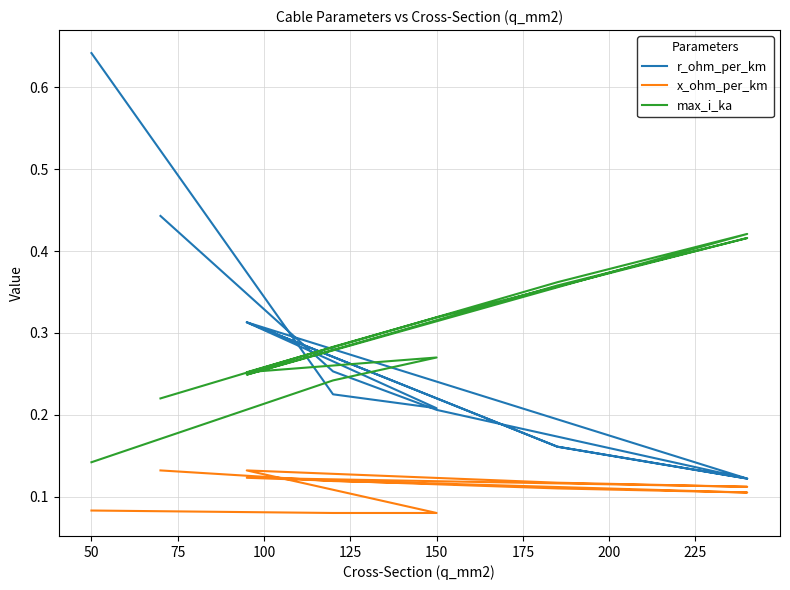

The value of x_ohm_per_km at 50 is 0.1. True or false?

False